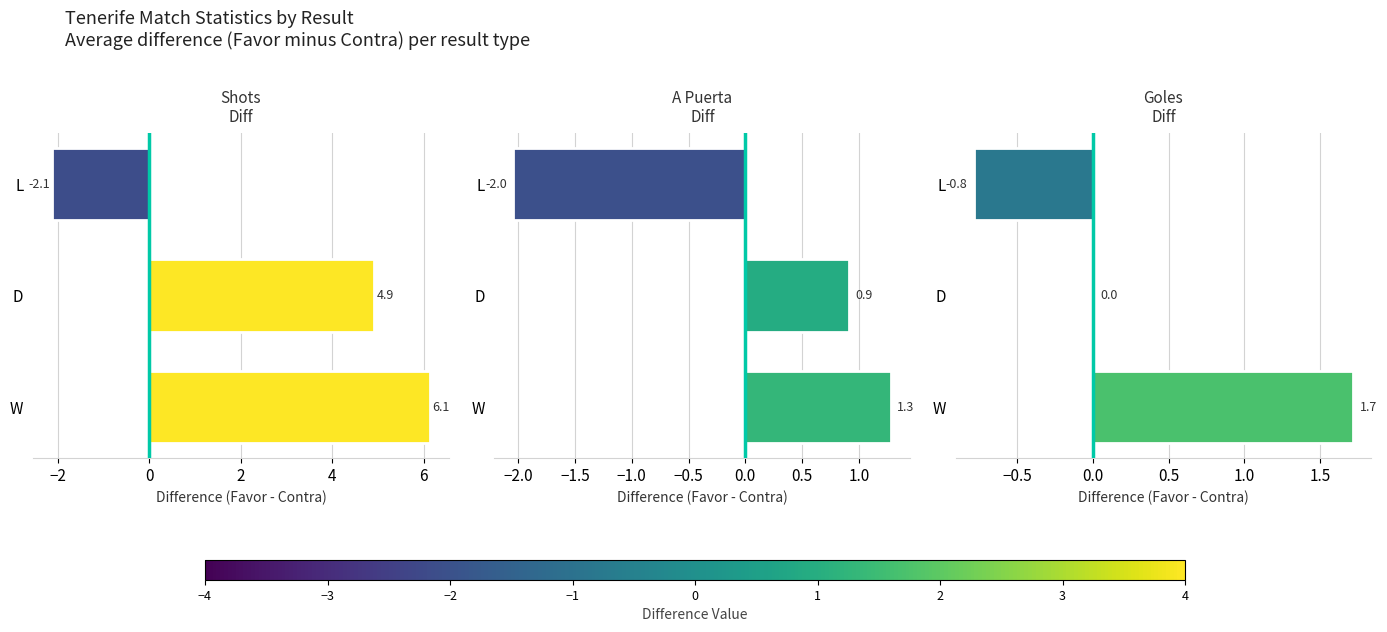

What is the average value of the Goles Favor - Contra series?

0.3